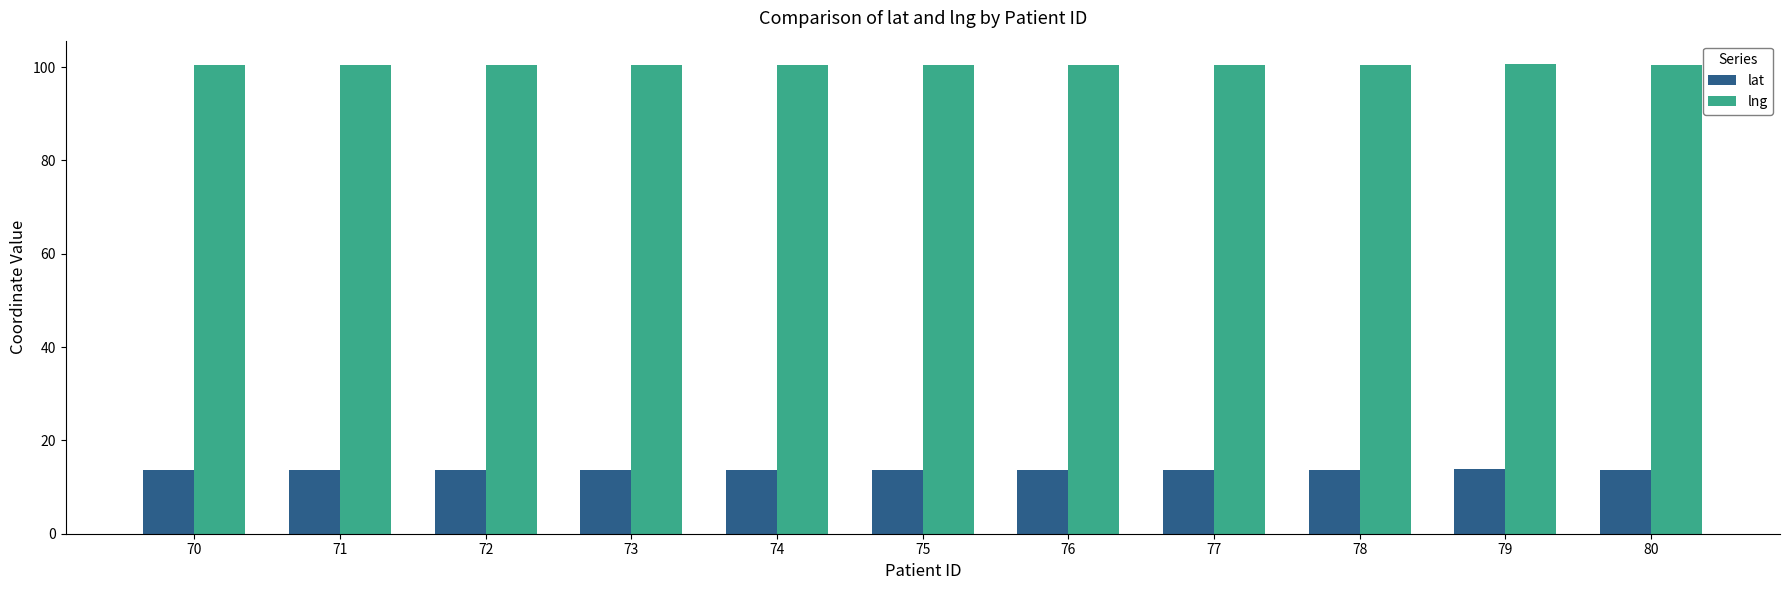

What is the minimum value for lat?

13.7